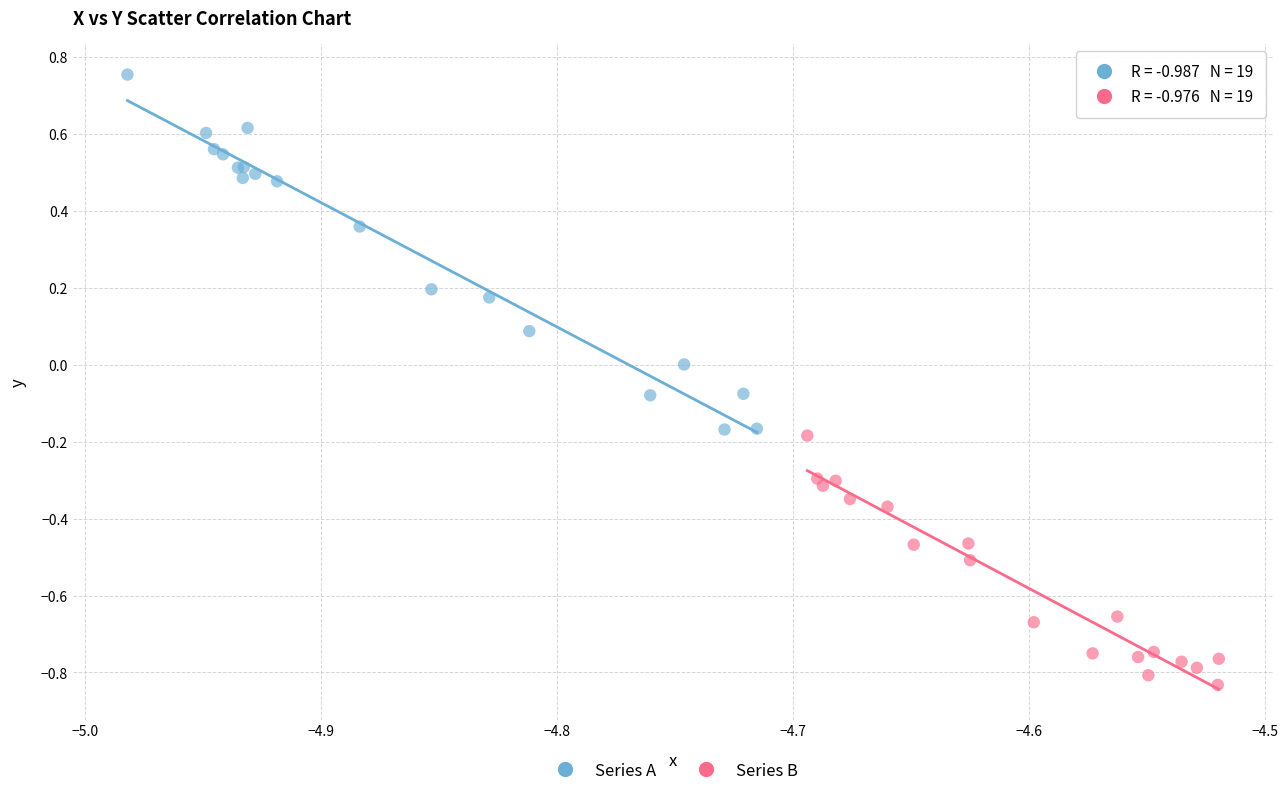

Which series has the largest Y range (max minus min)?

Series A